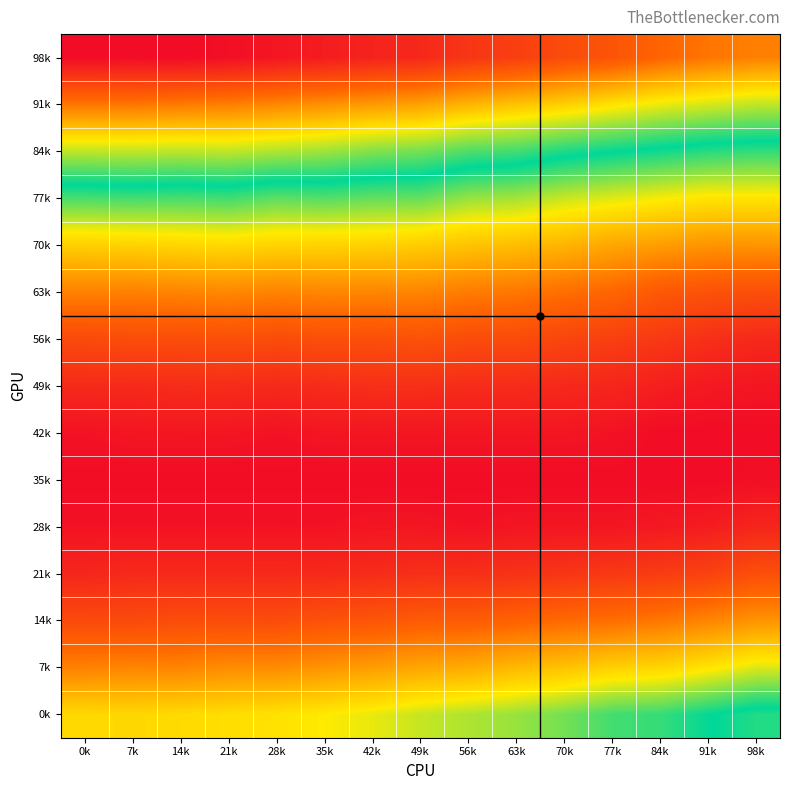

List the series in order of their peak value, highest first.

98k, 91k, 84k, 0k, 77k, 7k, 70k, 14k, 63k, 56k, 21k, 49k, 28k, 42k, 35k